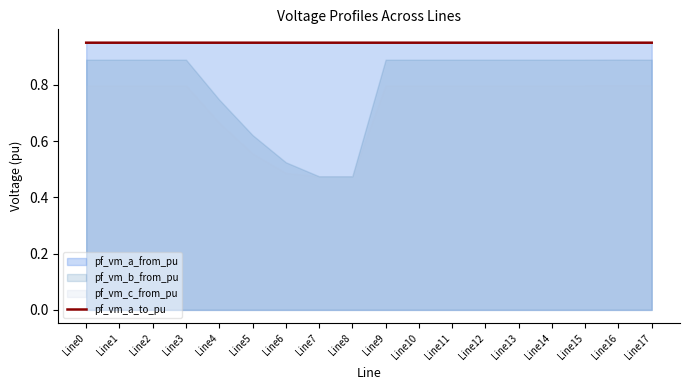

Is it true that pf_vm_a_to_pu equals 0.3 at Line1?

False